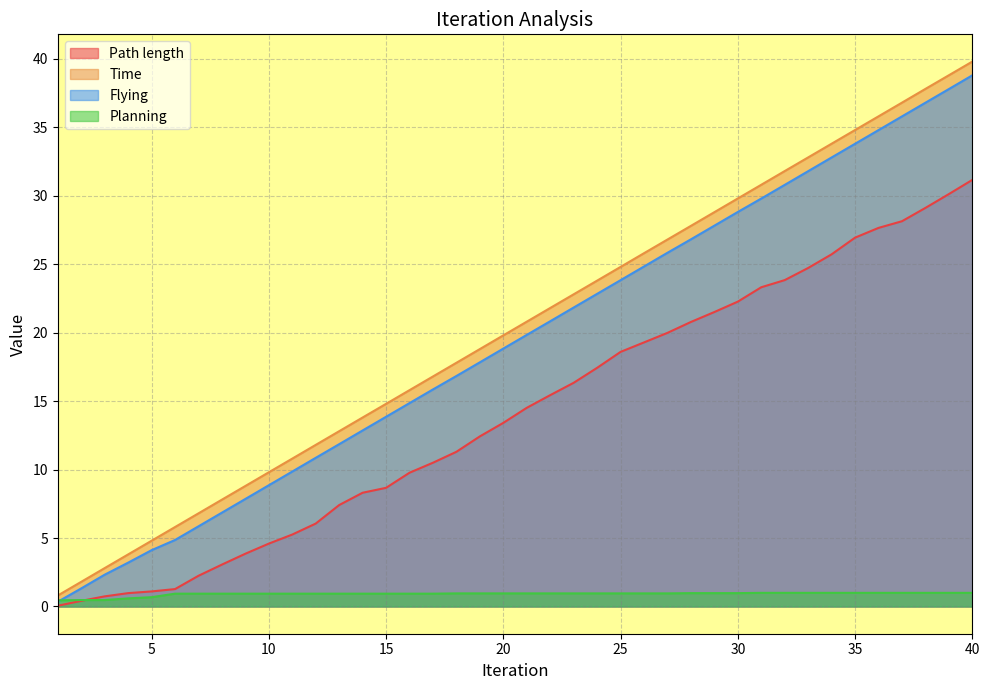

What is the highest value of the Flying series?

38.8